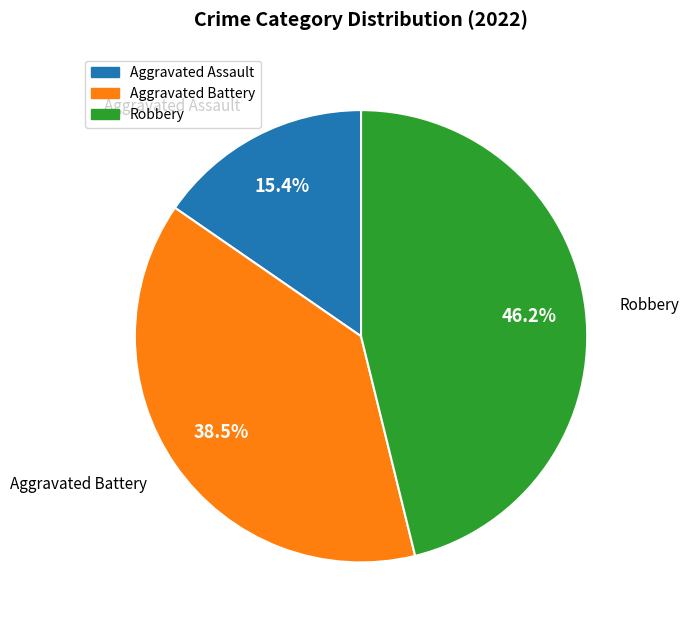

How many segments does this pie chart have?

3